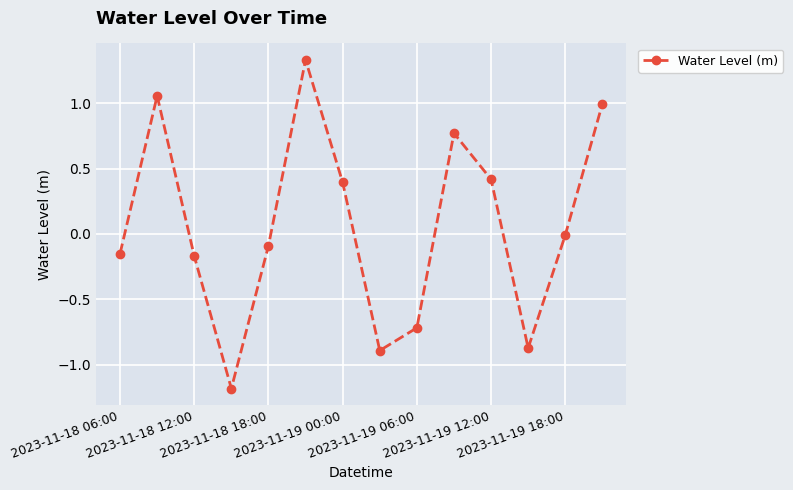

What is the difference between the second highest and second lowest values?

1.9